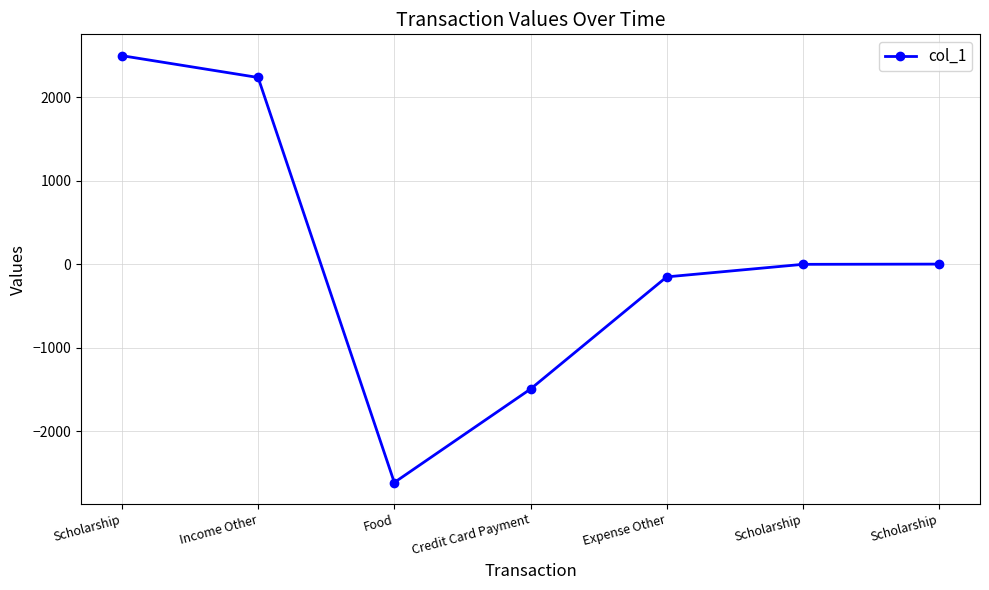

Reading left to right, what are all the values shown in this chart?

2501.1	2239.8	-2613.1	-1493.2	-149.3	1.0	3.7